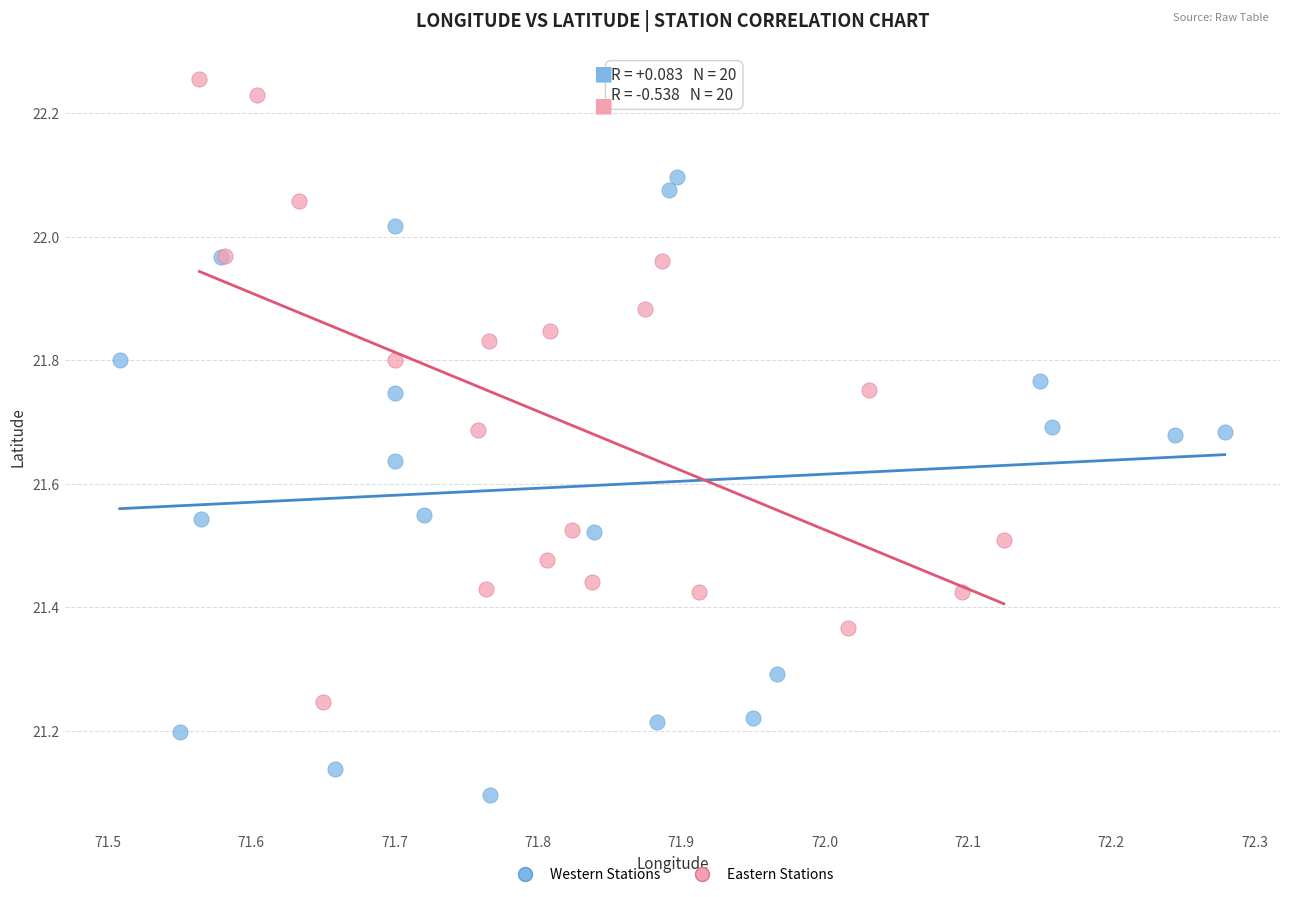

Which series contains the highest Y value?

Eastern Stations